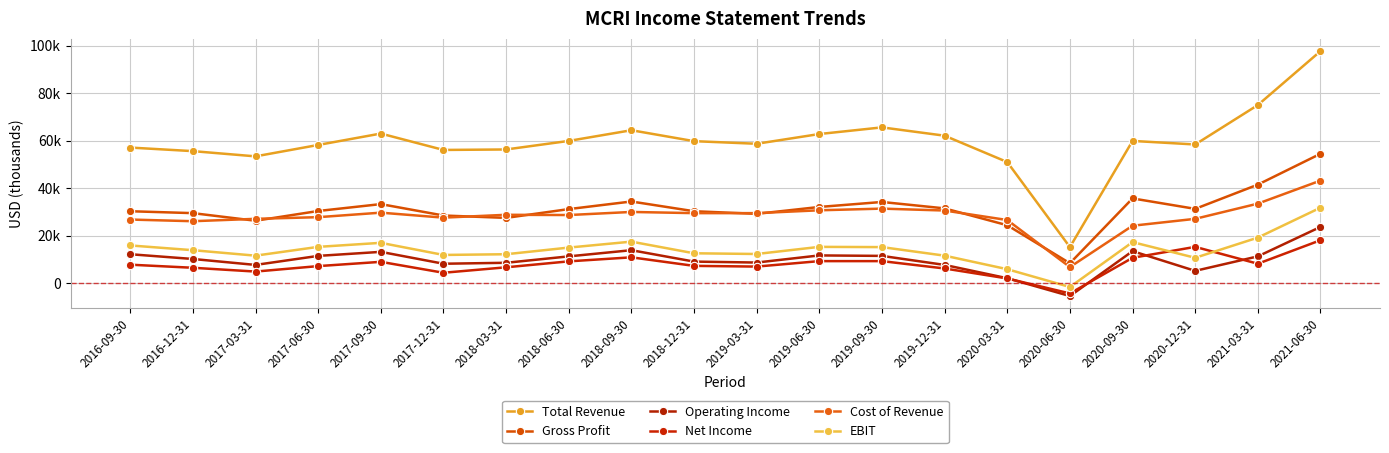

The value of Cost of Revenue at 2020-06-30 is 9187. True or false?

False